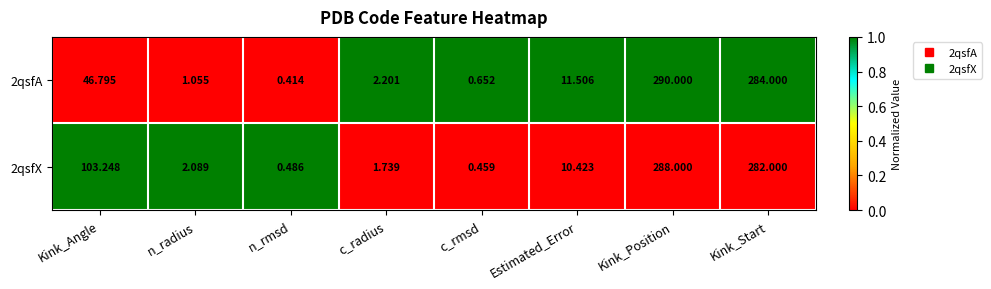

At which label does 2qsfA first exceed 11?

Kink_Angle